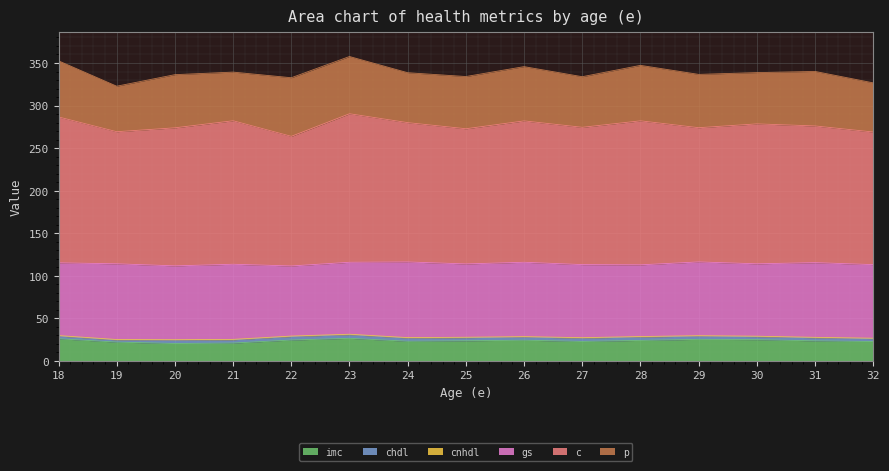

What is the maximum value for gs?

89.0